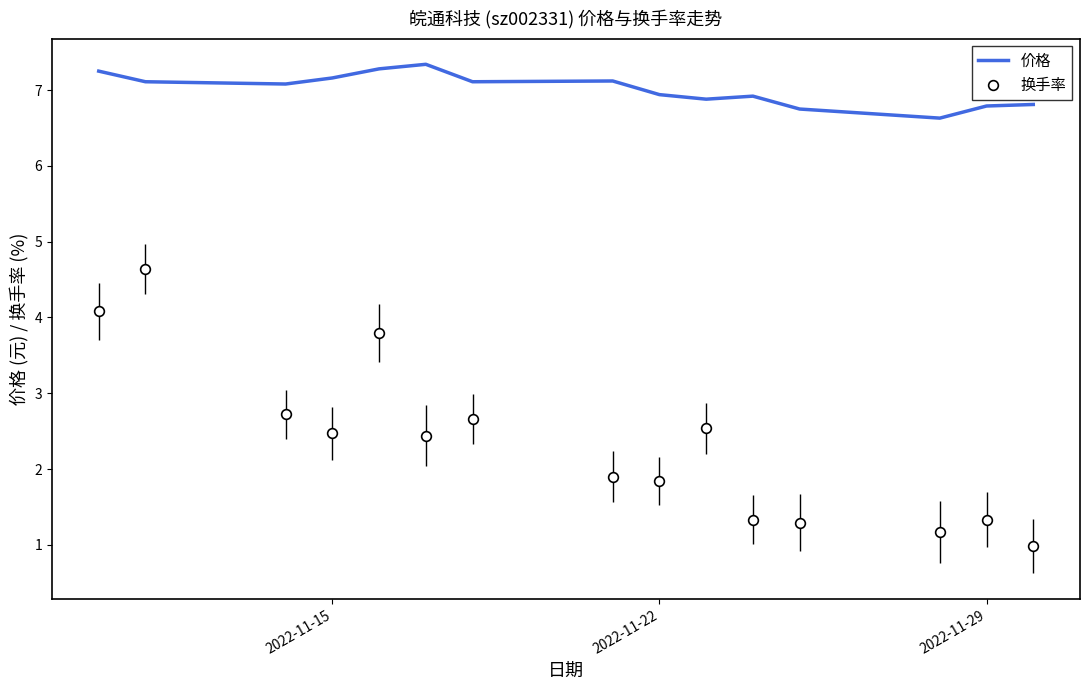

Is it true that 价格 equals 12.2 at 2022-11-15?

False